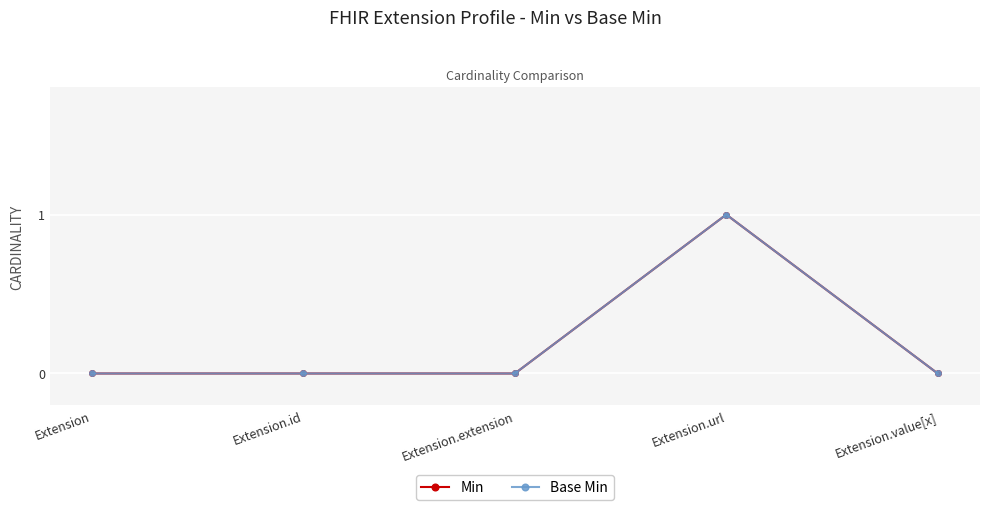

Reading right to left, list all the values displayed in this chart.

Min: Extension.value[x]=0	Extension.url=1	Extension.extension=0	Extension.id=0	Extension=0
Base Min: Extension.value[x]=0	Extension.url=1	Extension.extension=0	Extension.id=0	Extension=0